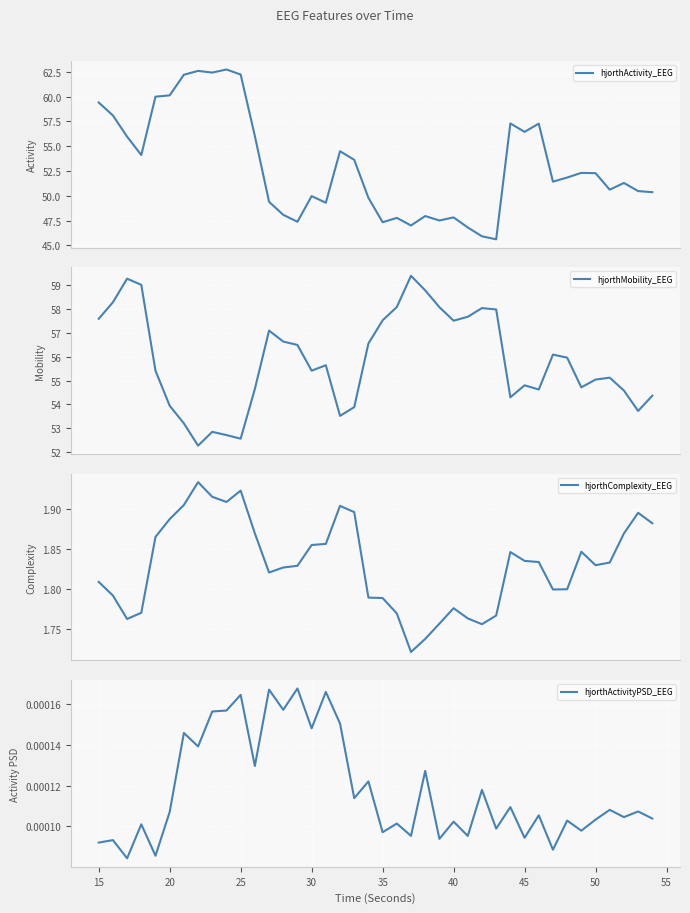

What is the average value of the hjorthActivity_EEG series?

53.1